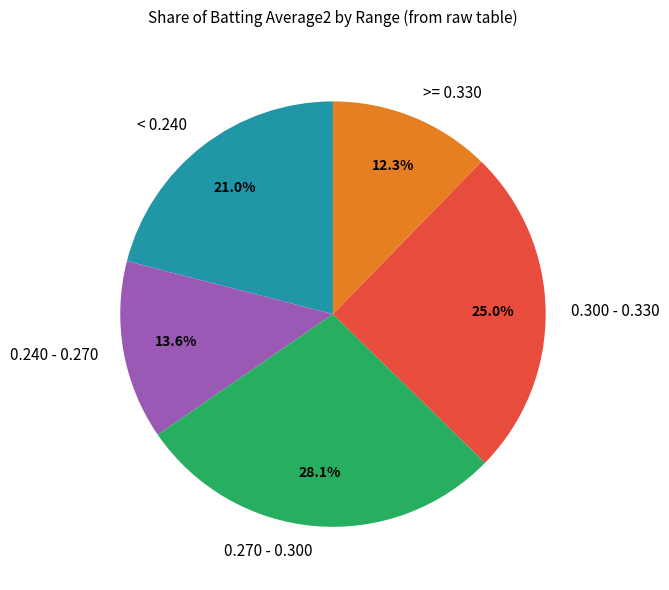

What is the largest slice in the pie chart?

0.270 - 0.300